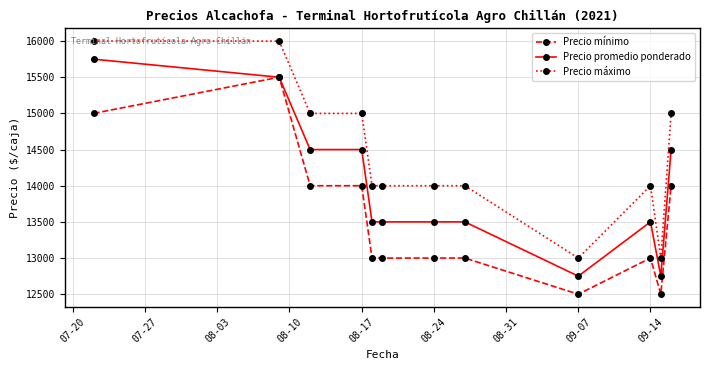

At how many categories does at least one series exceed 13128?

10